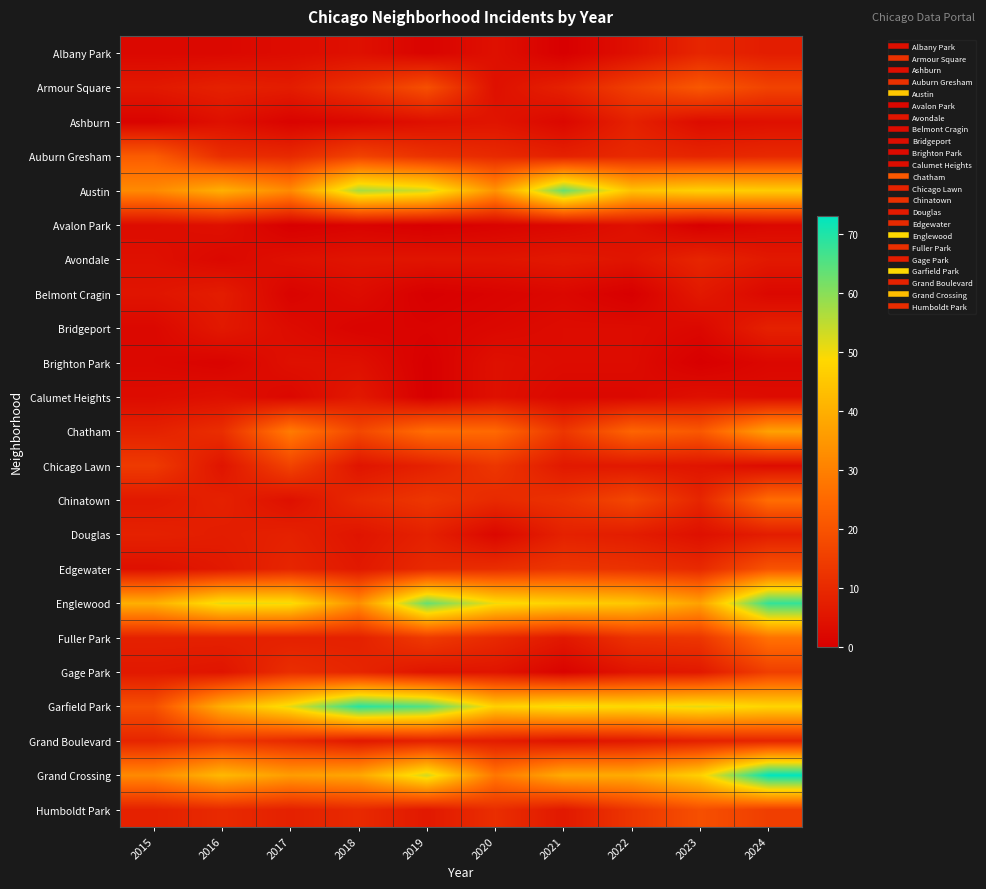

Rank the series by their maximum value, from lowest to highest.

Avalon Park, Brighton Park, Calumet Heights, Belmont Cragin, Ashburn, Bridgeport, Douglas, Albany Park, Avondale, Grand Boulevard, Gage Park, Chicago Lawn, Humboldt Park, Edgewater, Armour Square, Auburn Gresham, Chinatown, Fuller Park, Chatham, Austin, Englewood, Garfield Park, Grand Crossing